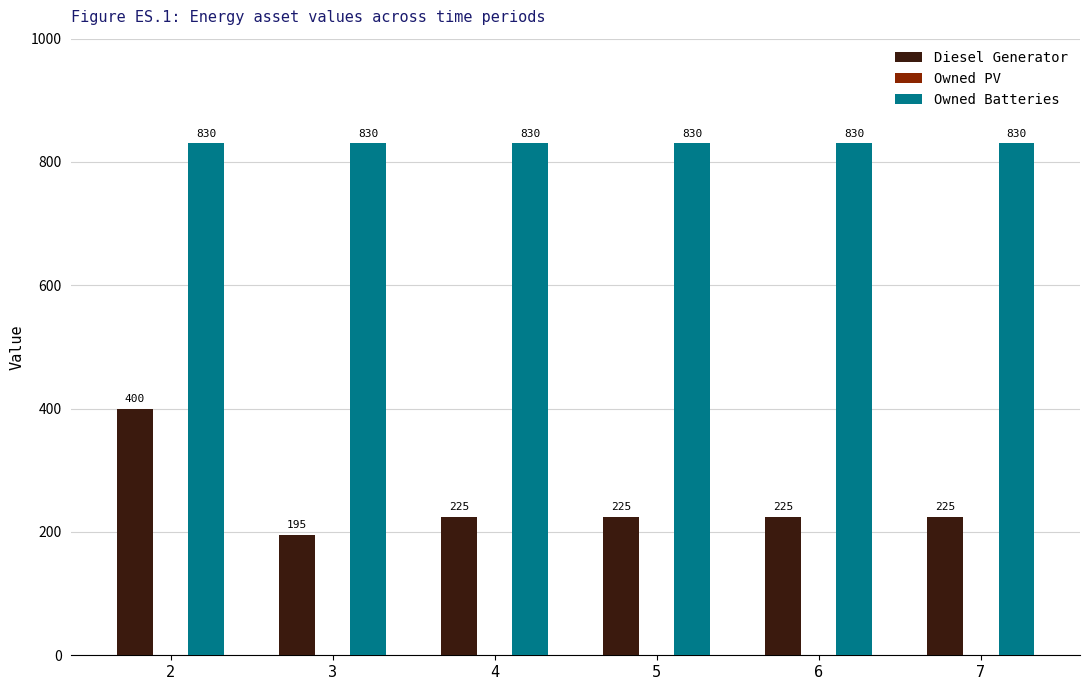

Between 3 and 6, which series saw the biggest shift?

Diesel Generator